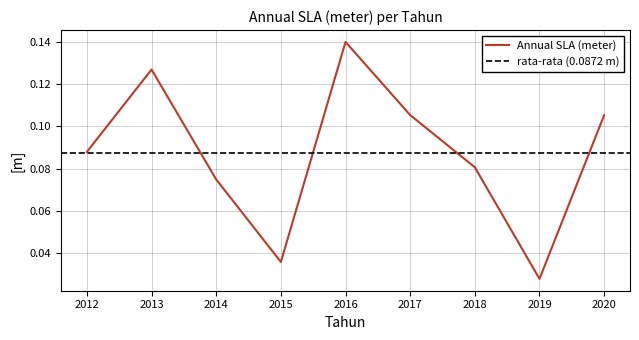

At which category does the chart reach its minimum across all series?

2019